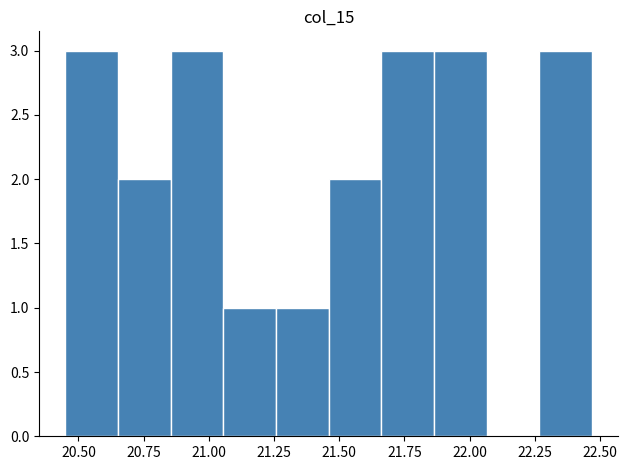

How tall is the bar that spans 22.25 to 22.45 on the x-axis? Neither the bar edges nor the heights are printed on the chart, so give them approximately, as read against the axes.

3